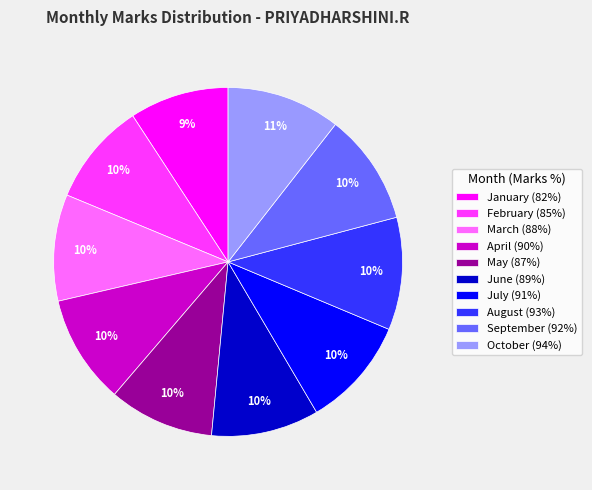

True or false: March (88%) accounts for 10% of the total.

True